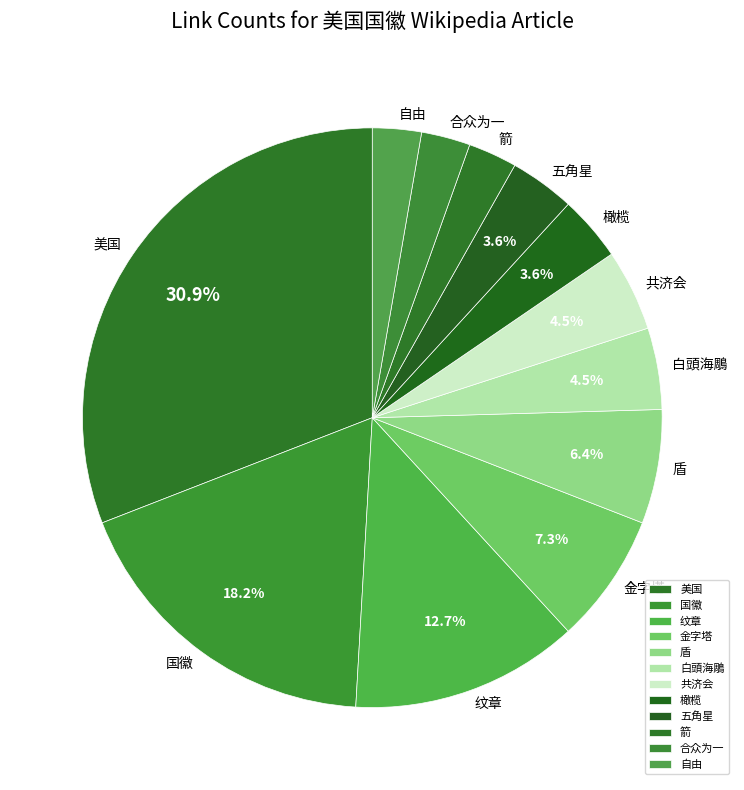

Which has a higher value, 金字塔 or 橄榄?

金字塔